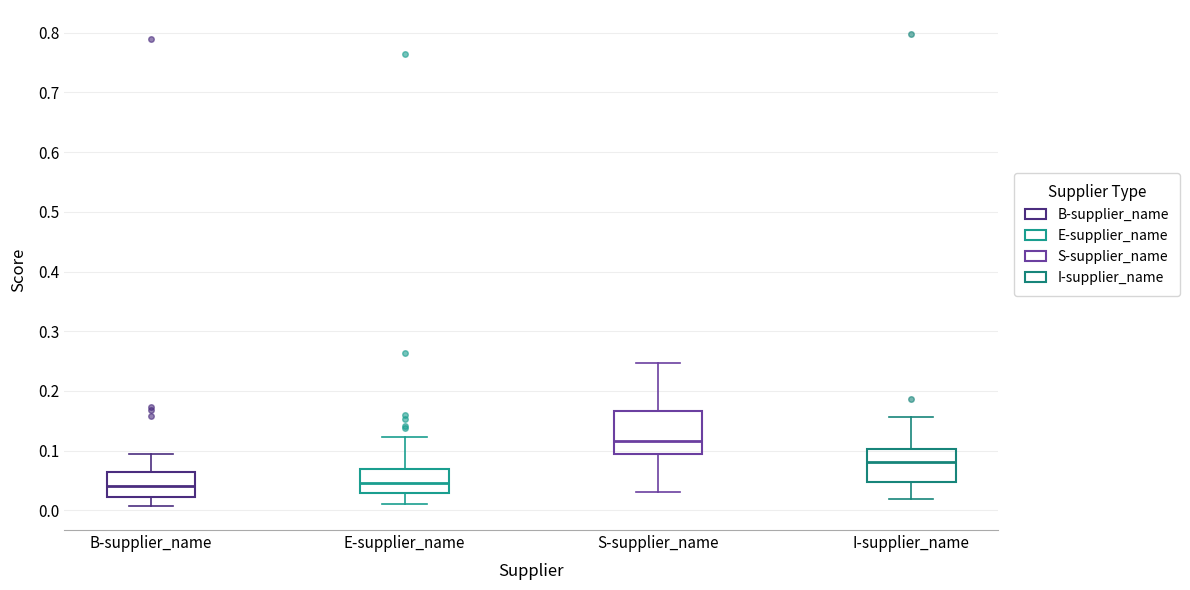

Where is the upper edge of the box for B-supplier_name on the y-axis? The values are not printed on the chart, so give them approximately, as read against the axis.

0.06